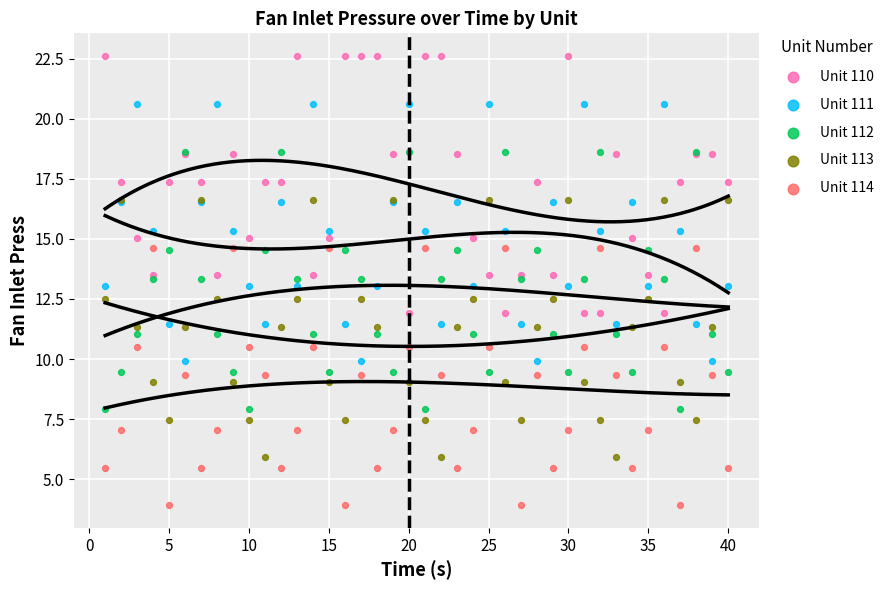

Which series contains the highest Y value?

Unit 110